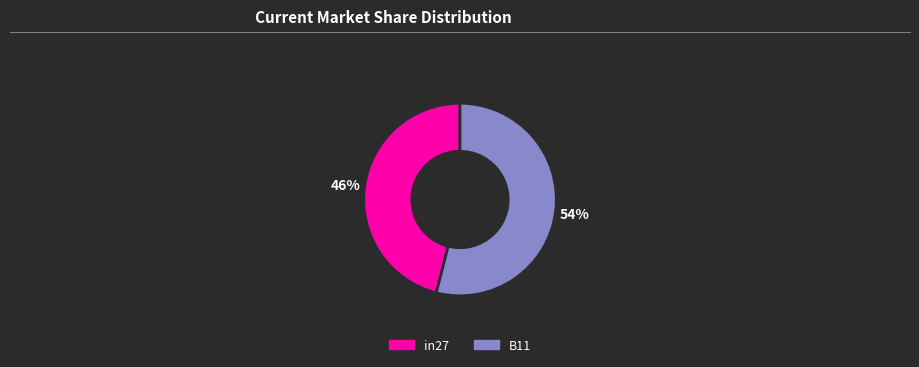

How many segments does this pie chart have?

2